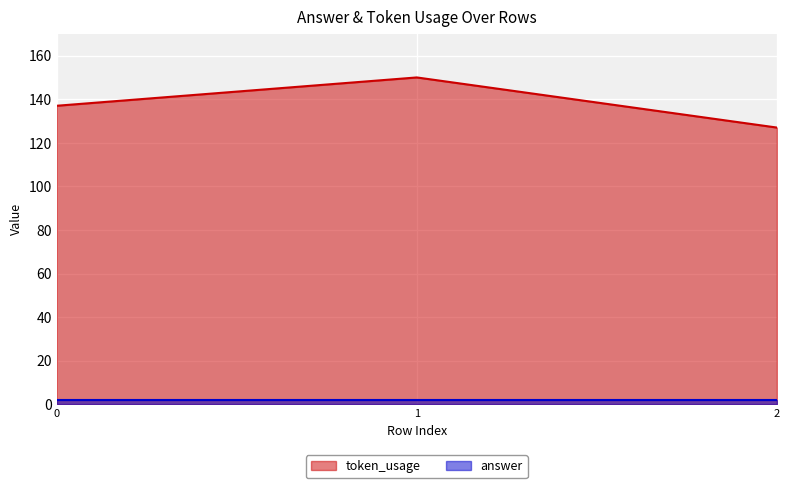

Count the number of categories in the chart.

3